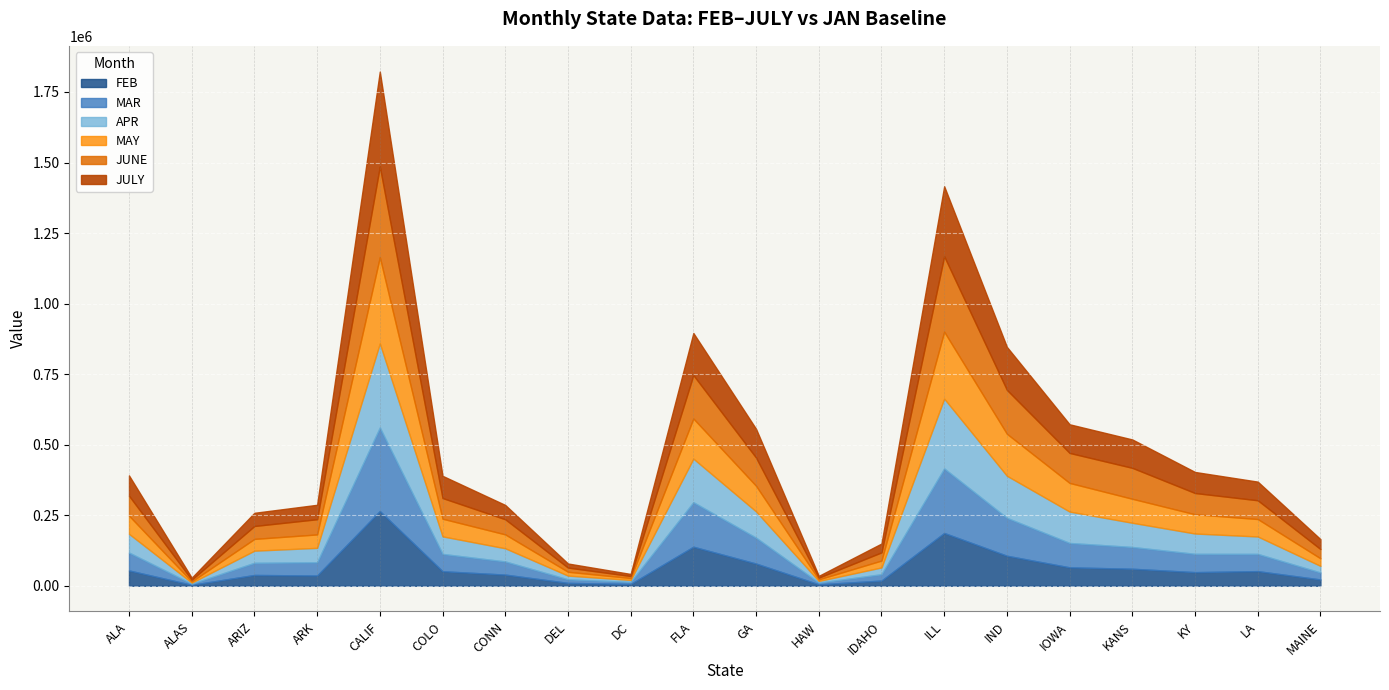

At which category does the chart reach its minimum across all series?

ALAS